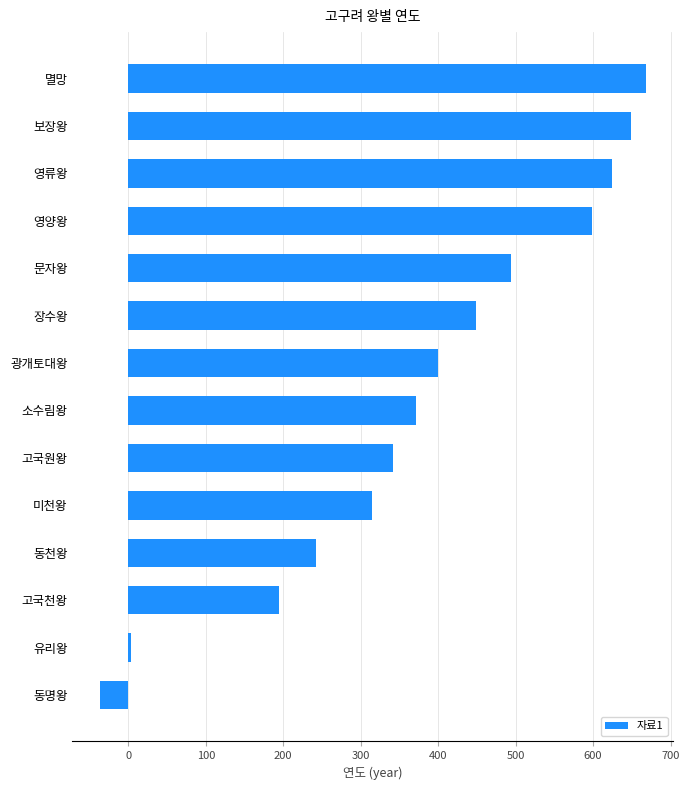

Does the chart contain any negative values?

Yes